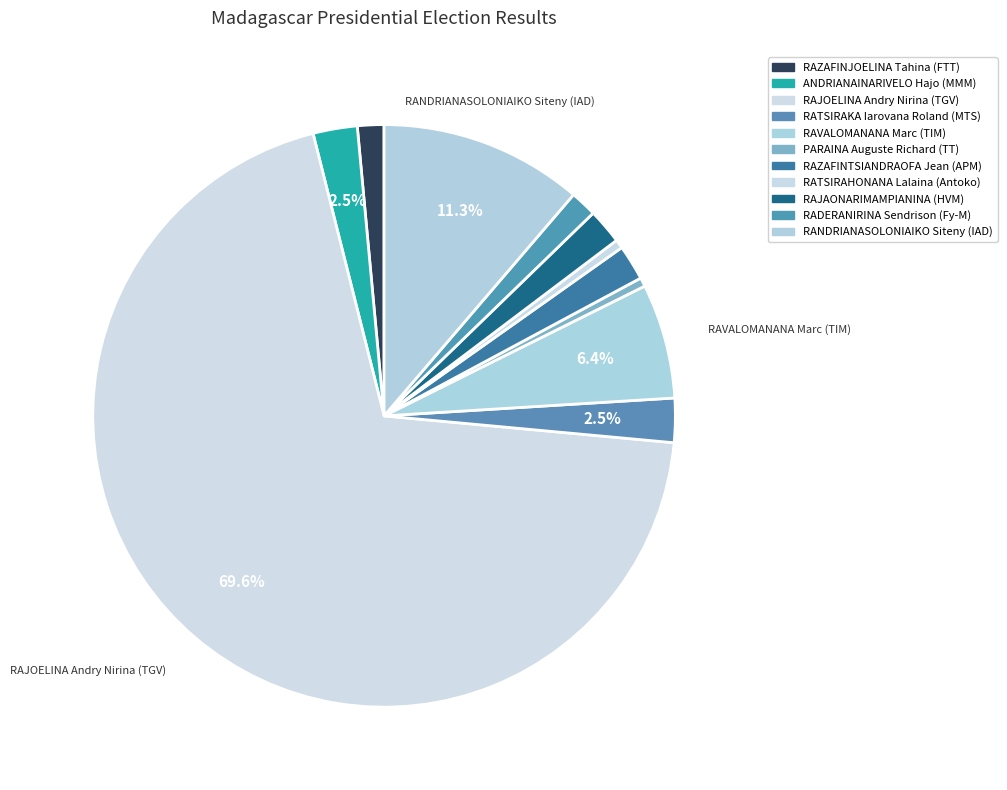

To the nearest percent, what is the difference between the largest and smallest slice percentages?

69%